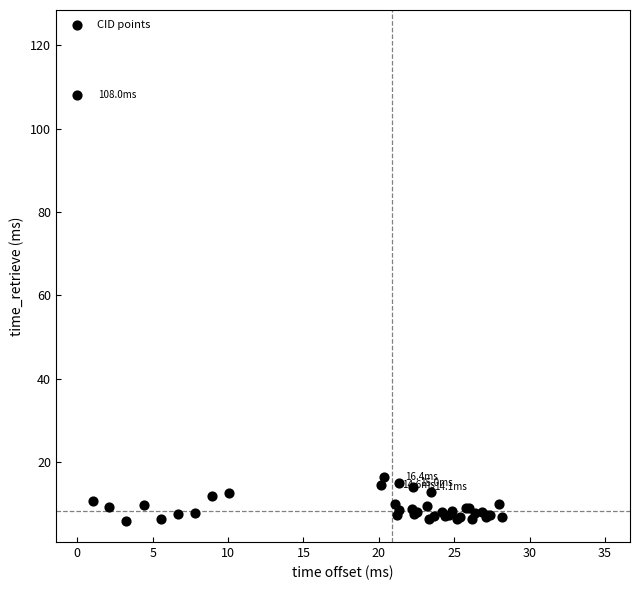

What Y value in the scatter plot is closest to 57?

16.4